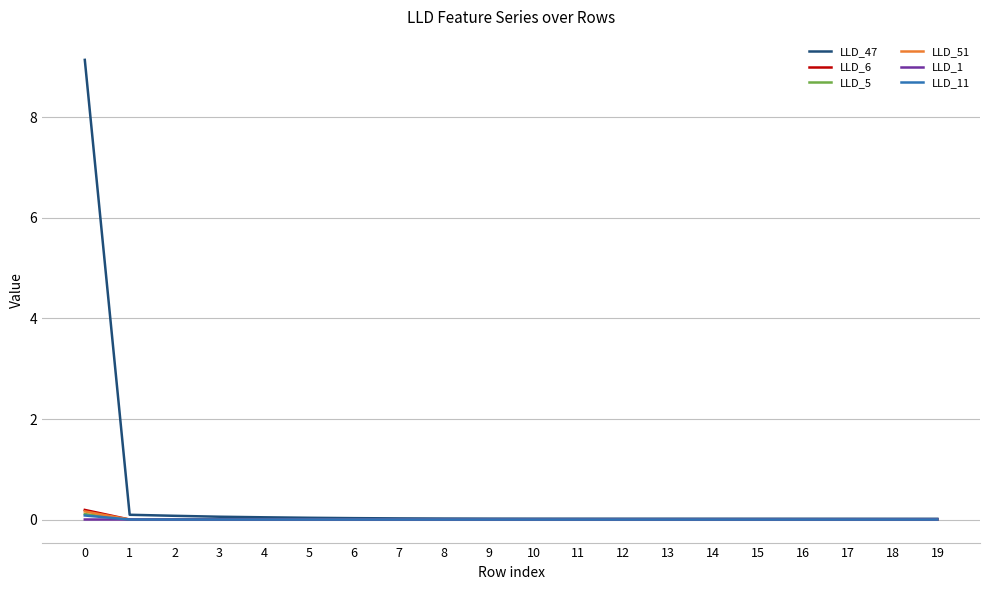

Which series has the largest total across all categories?

LLD_47